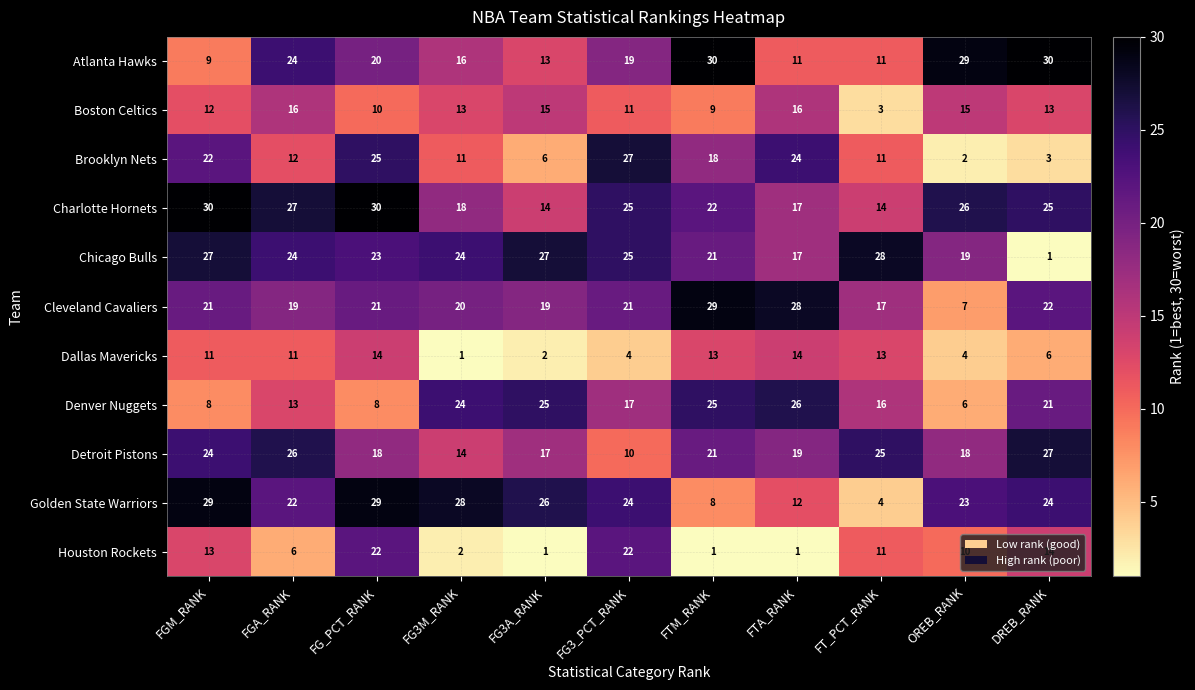

Where does the Atlanta Hawks series first go above 19?

FGA_RANK